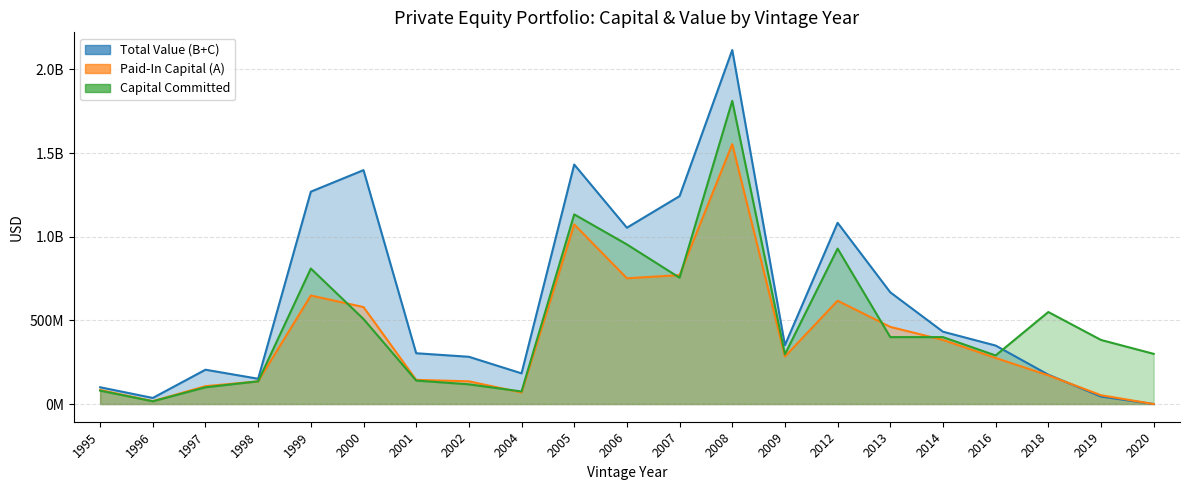

How many intersections are there between Total Value (B+C) and Paid-In Capital (A)?

1